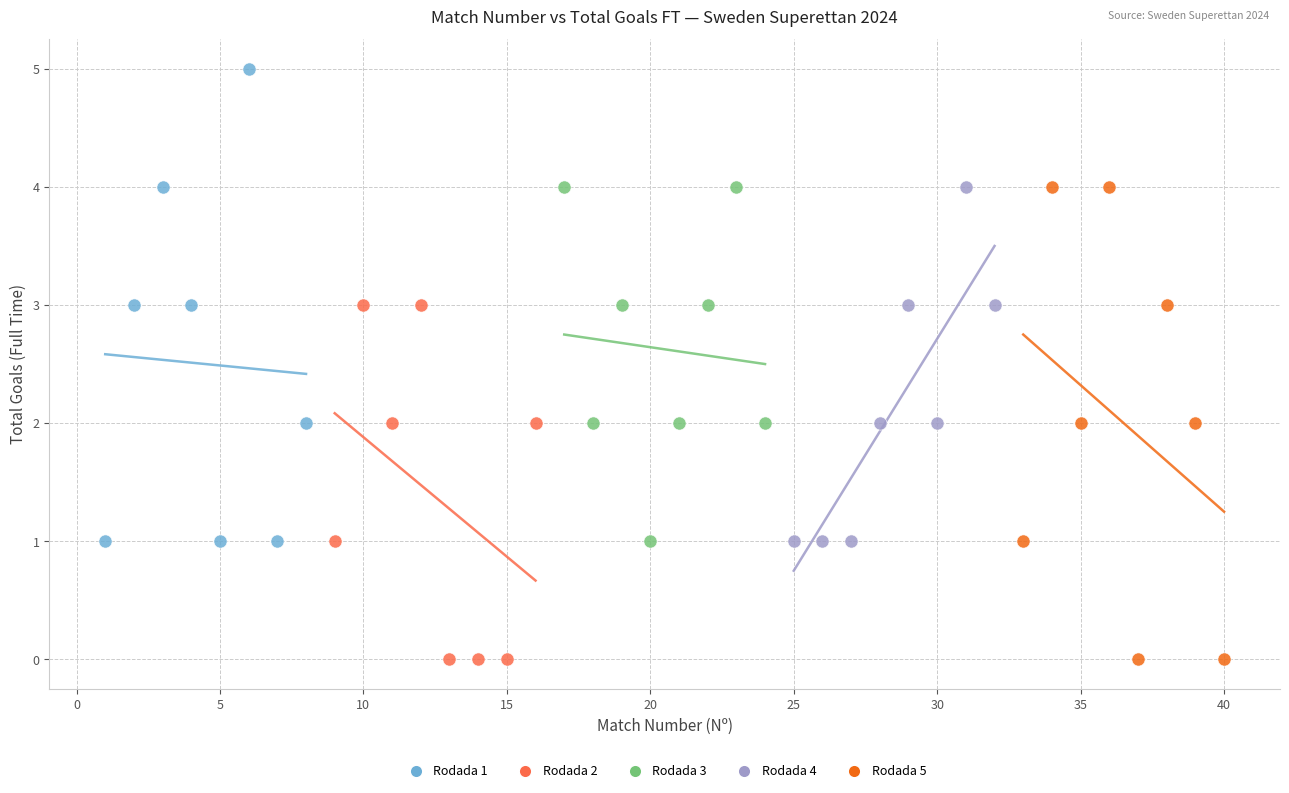

What are all the series names shown in the legend?

Rodada 1, Rodada 2, Rodada 3, Rodada 4, Rodada 5